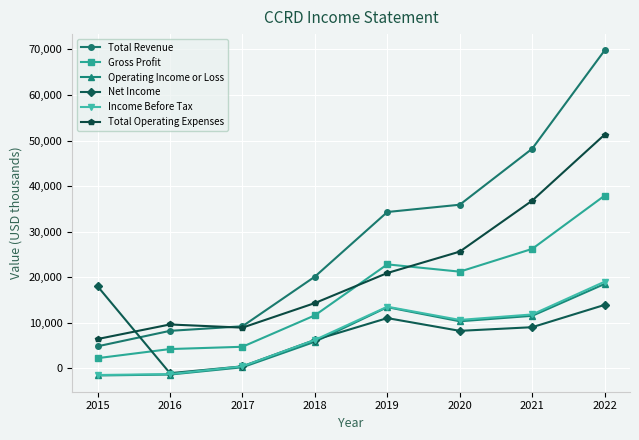

In Income Before Tax, how many points are lower than both neighbors (excluding endpoints)?

1